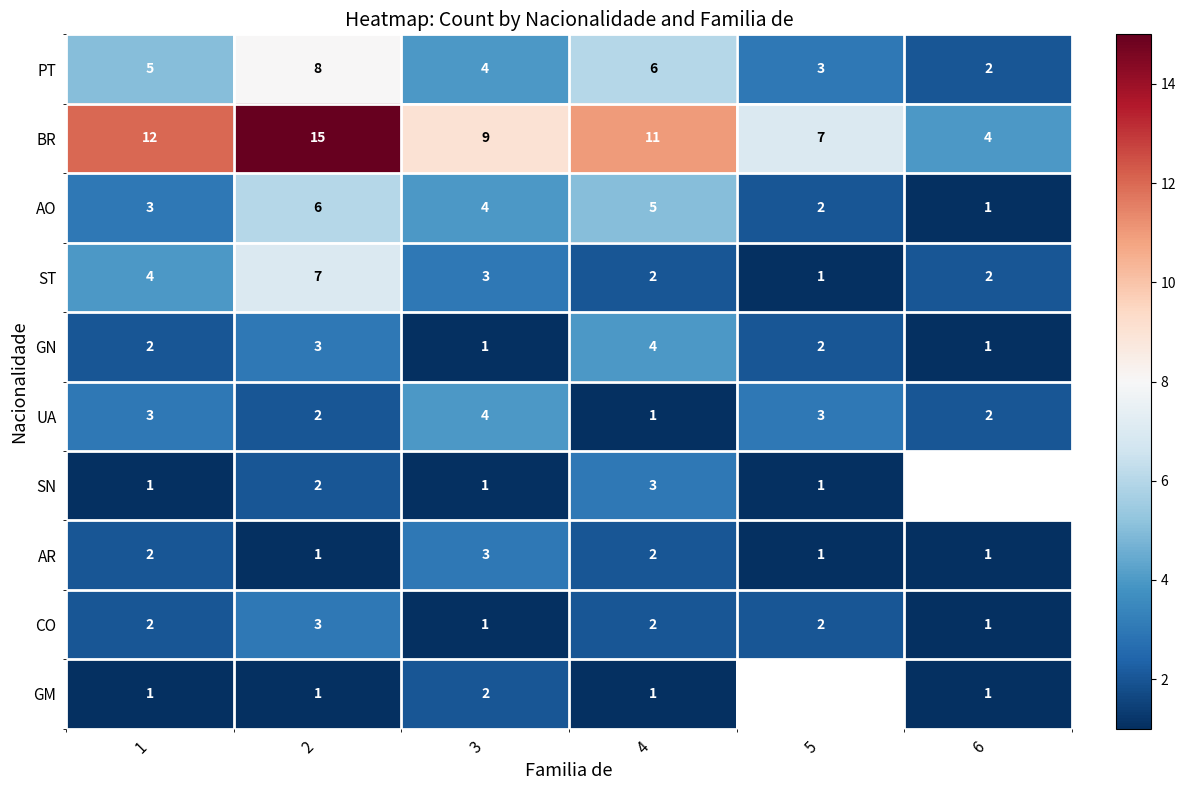

How many distinct data groups are displayed?

10